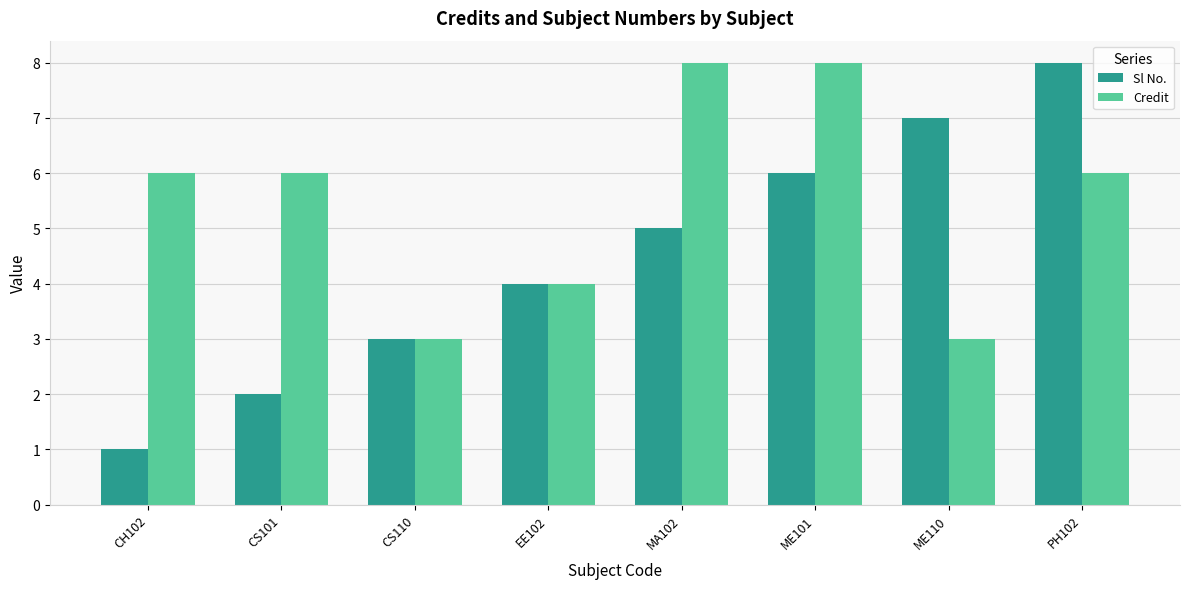

Reading left to right, transcribe all the data shown in this chart.

Sl No.: CH102=1	CS101=2	CS110=3	EE102=4	MA102=5	ME101=6	ME110=7	PH102=8
Credit: CH102=6	CS101=6	CS110=3	EE102=4	MA102=8	ME101=8	ME110=3	PH102=6